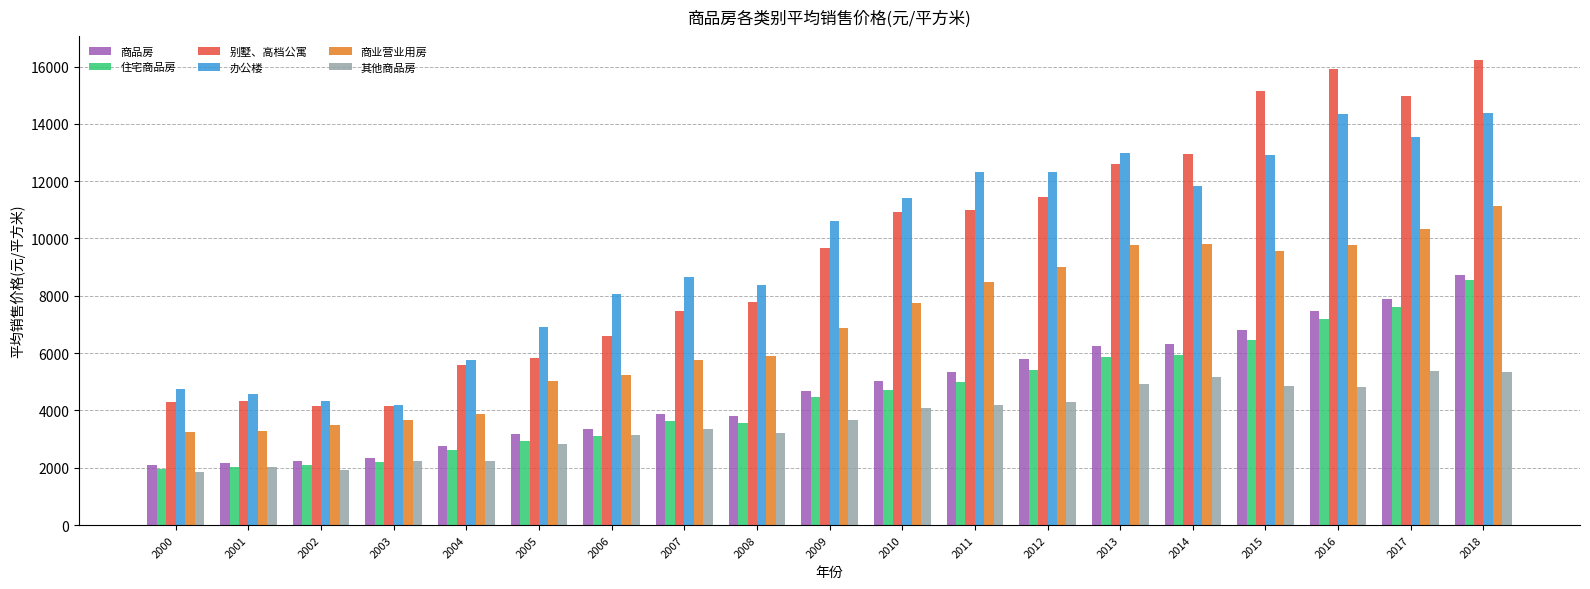

What is the spread (max minus min) of values at 2013?

8090.0